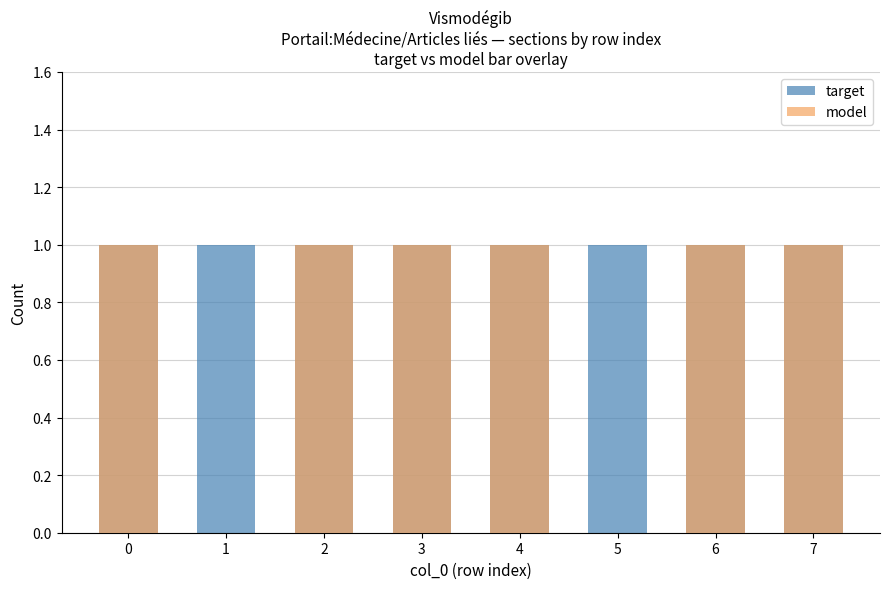

The model series shows 0 at 2. True or false?

False